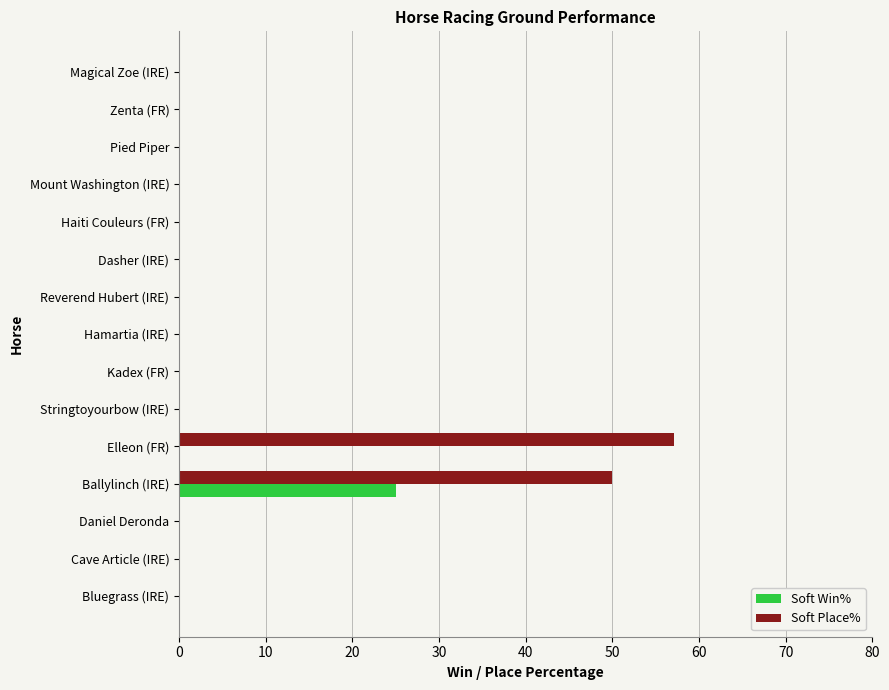

What is the sum of all Soft Win% values?

25.0